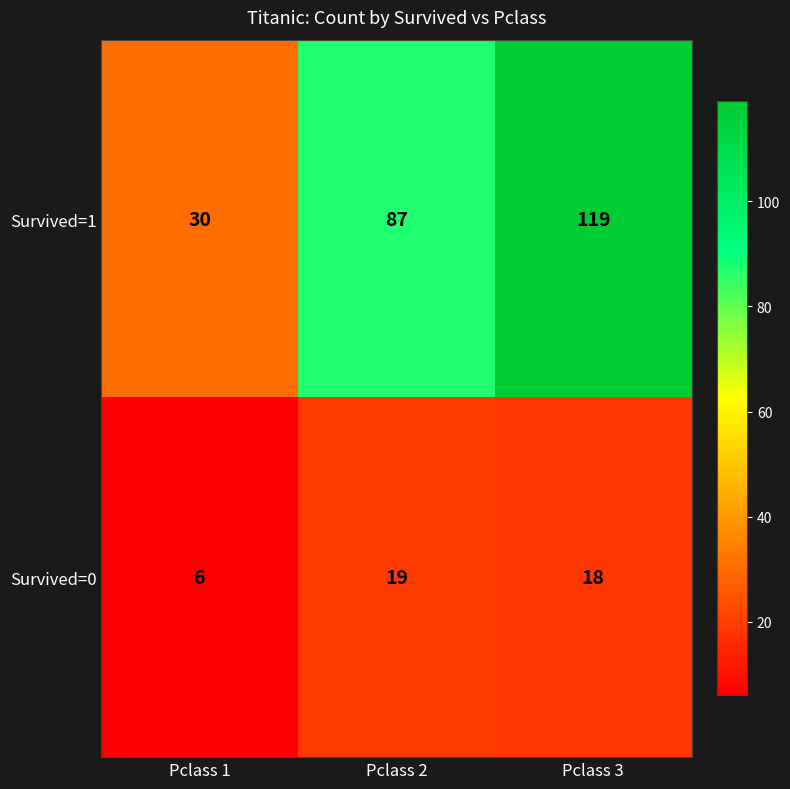

Reading left to right, transcribe all the data shown in this chart.

Survived=1: 30	87	119
Survived=0: 6	19	18